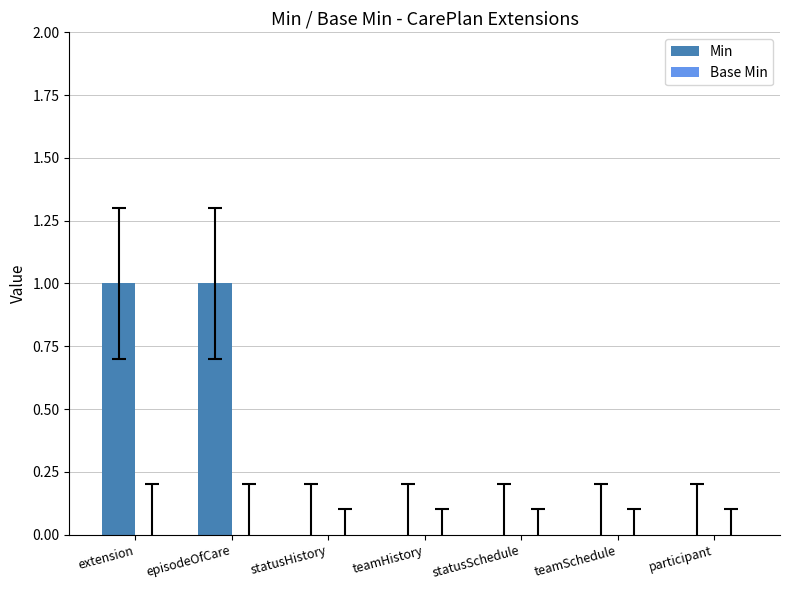

Which has a higher value, participant or extension?

extension